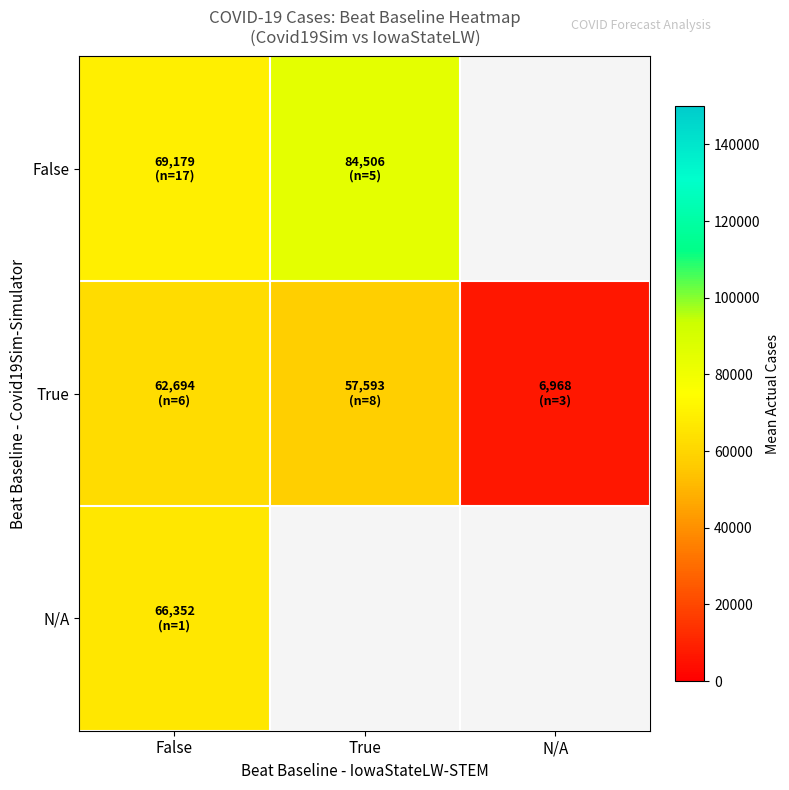

Which series has the largest range (max minus min)?

True